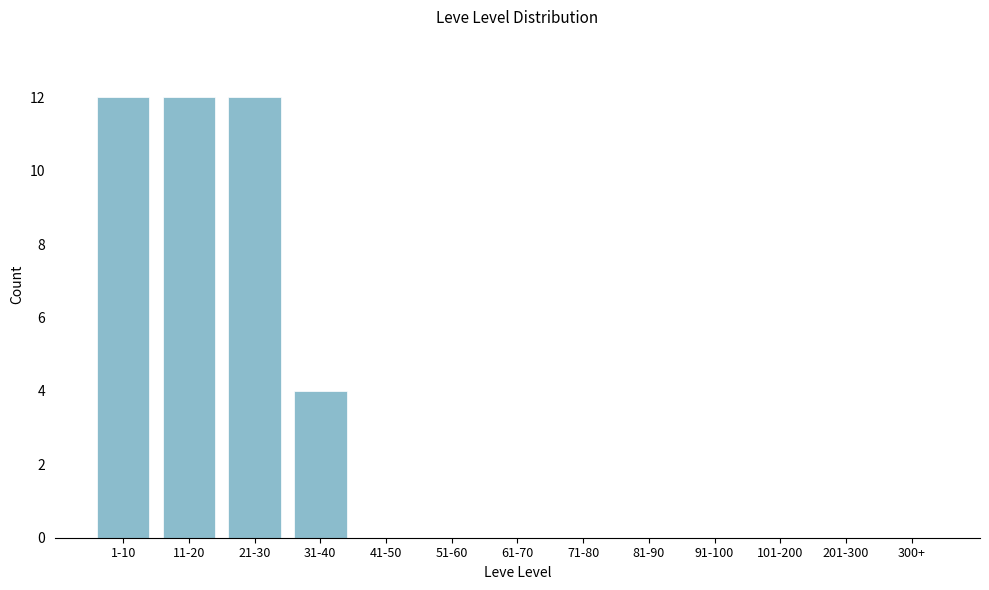

Reading left to right, what are all the values shown in this chart?

1-10=12	11-20=12	21-30=12	31-40=4	41-50=0	51-60=0	61-70=0	71-80=0	81-90=0	91-100=0	101-200=0	201-300=0	300+=0